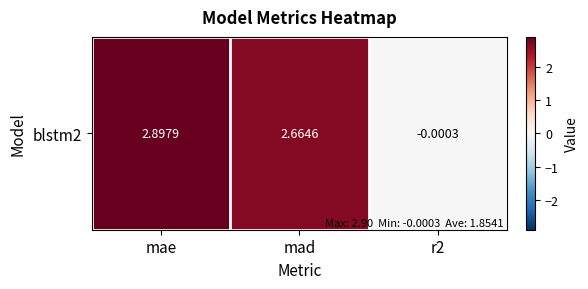

The chart shows a value of 2.9 at mae. True or false?

True